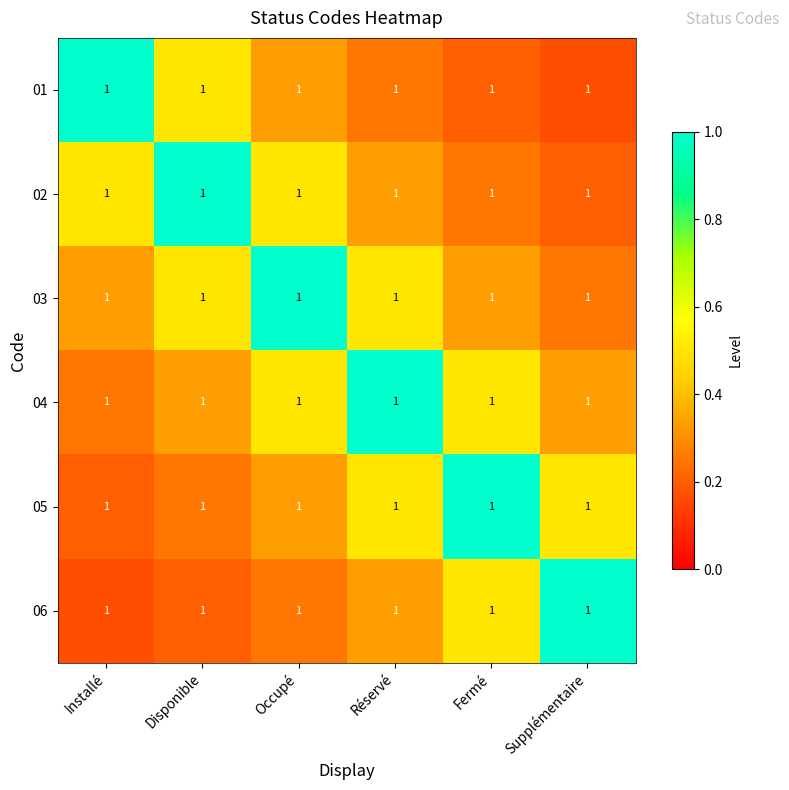

At which label is 01 closest to 0?

Supplémentaire